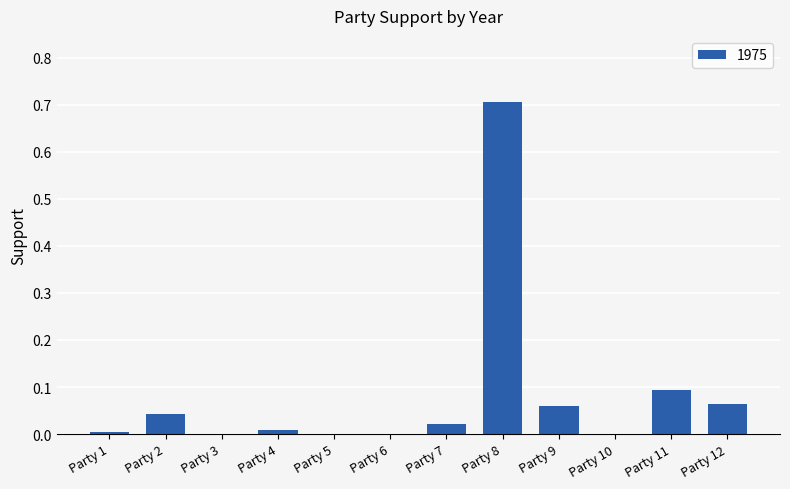

At which category does the chart reach its peak across all series?

Party 8